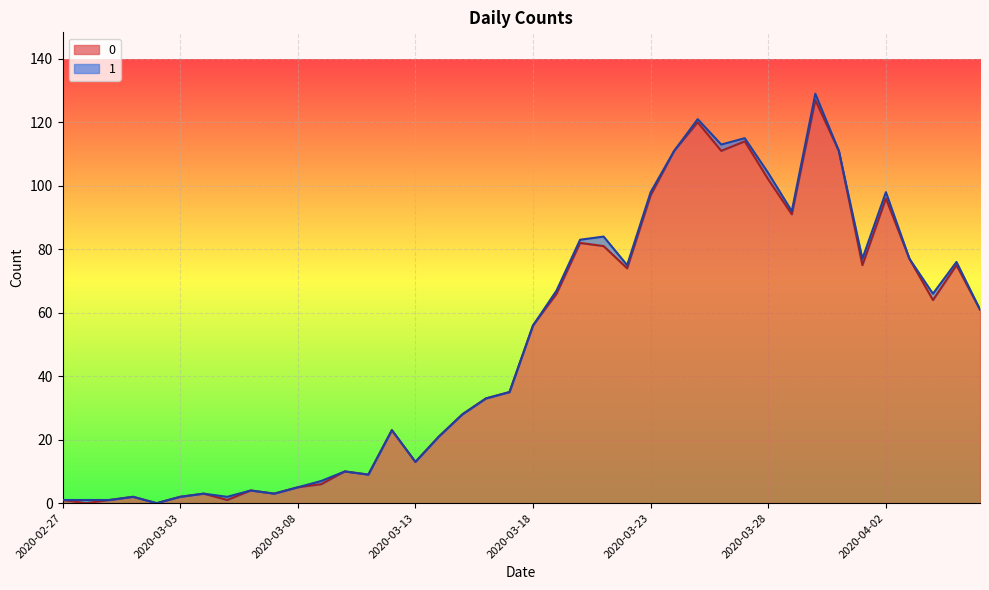

What is the change in value from 2020-03-09 to 2020-03-11?

+3